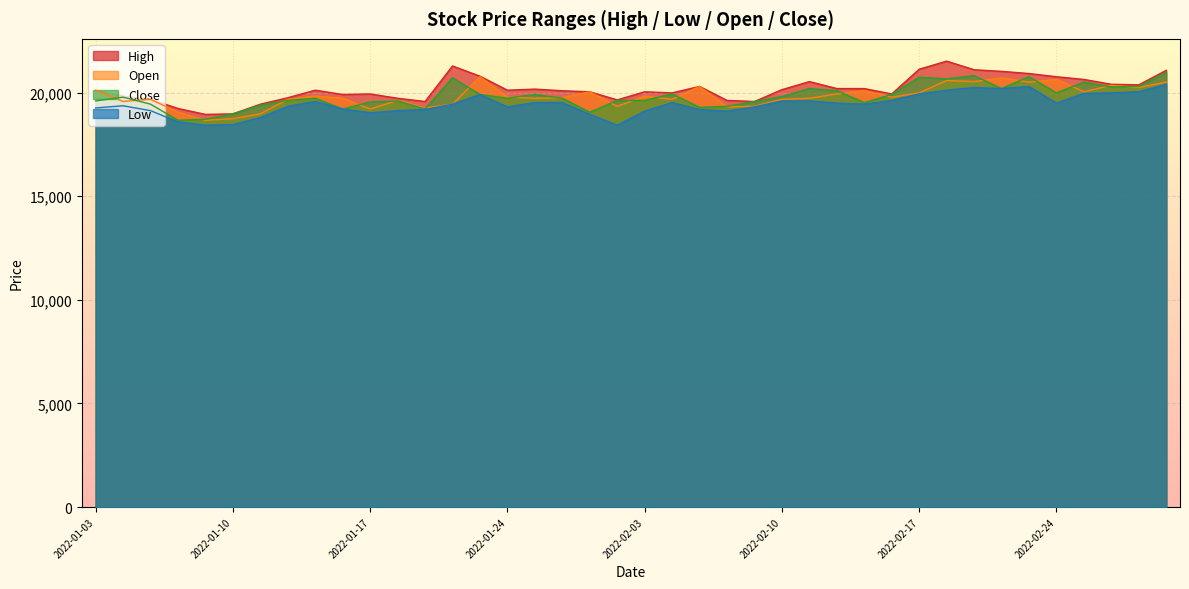

What are all the series names shown in the legend?

High, Open, Close, Low